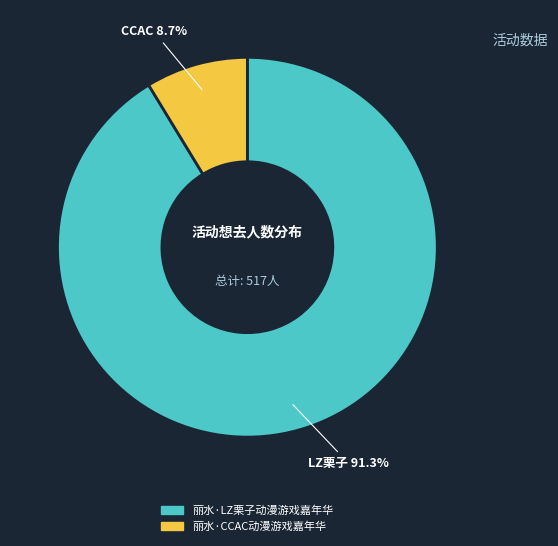

What is the ratio of the value at 丽水·CCAC动漫游戏嘉年华 to the value at 丽水·LZ栗子动漫游戏嘉年华?

0.1